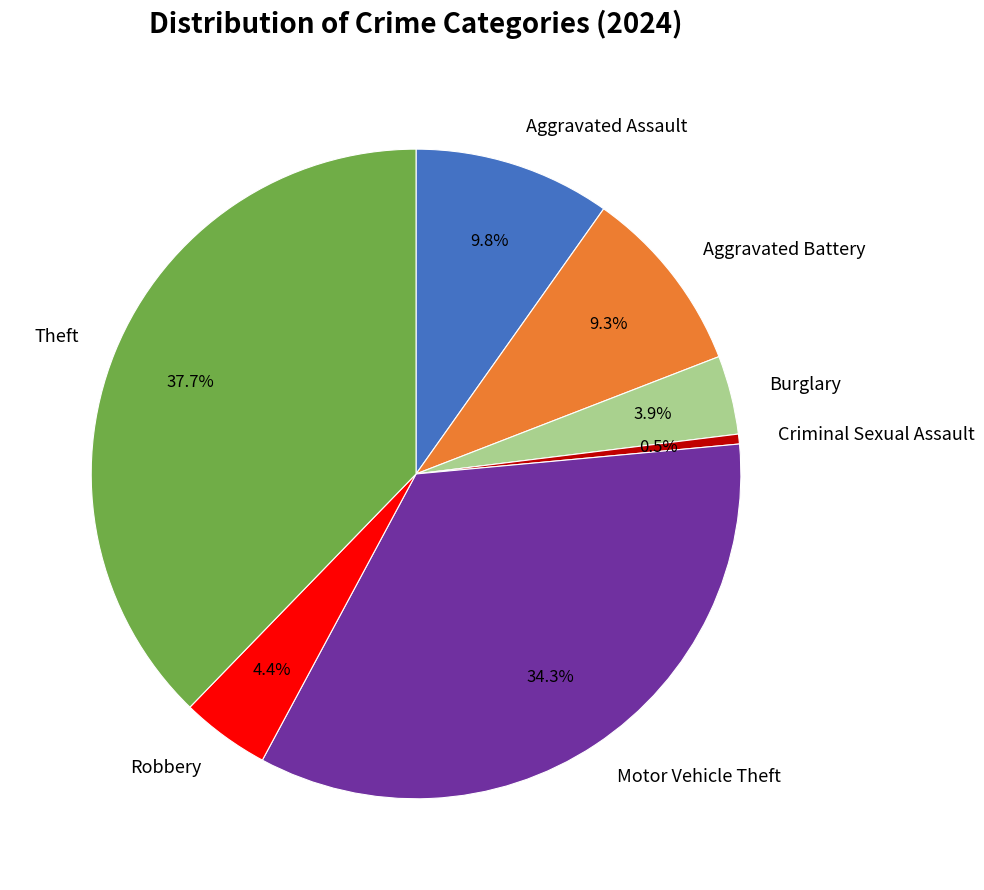

What is the ratio of the value at Theft to the value at Criminal Sexual Assault?

77.0